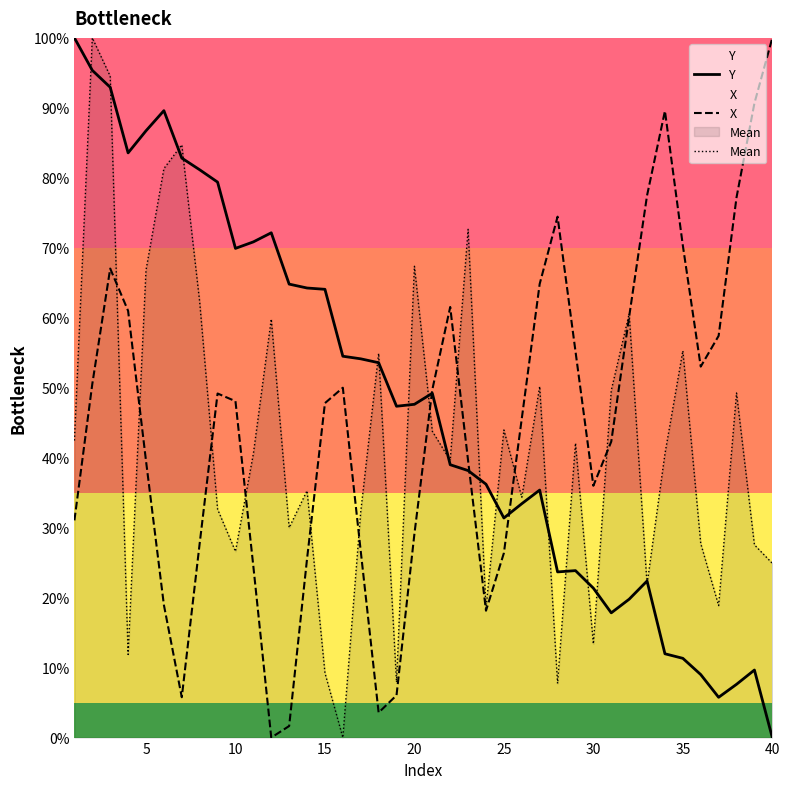

How many lines are shown in the chart?

3